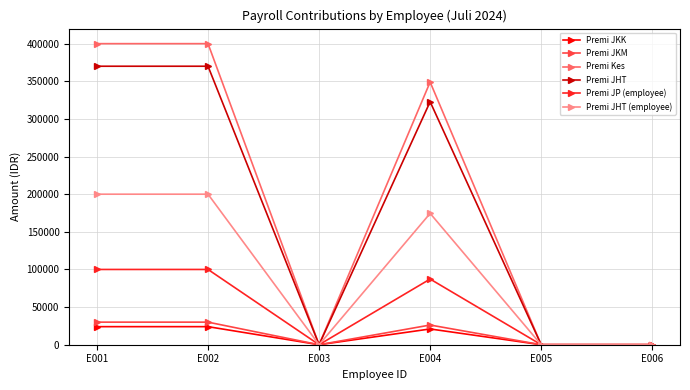

Where is the first local minimum for Premi JKK?

E003